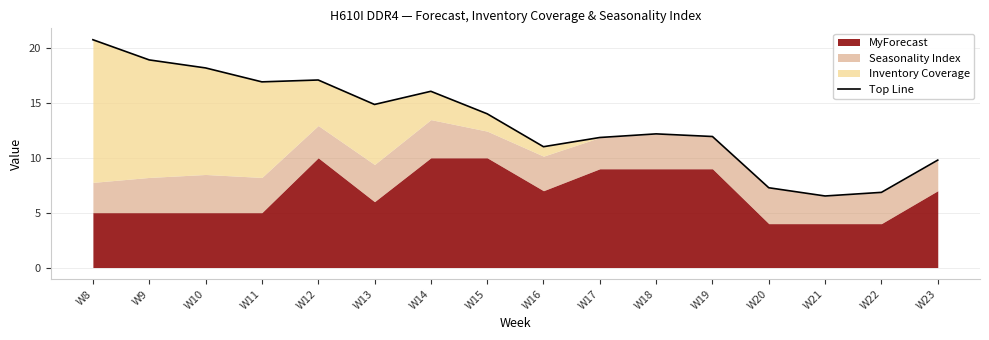

How many points are lower than both their immediate neighbors (excluding endpoints)?

4